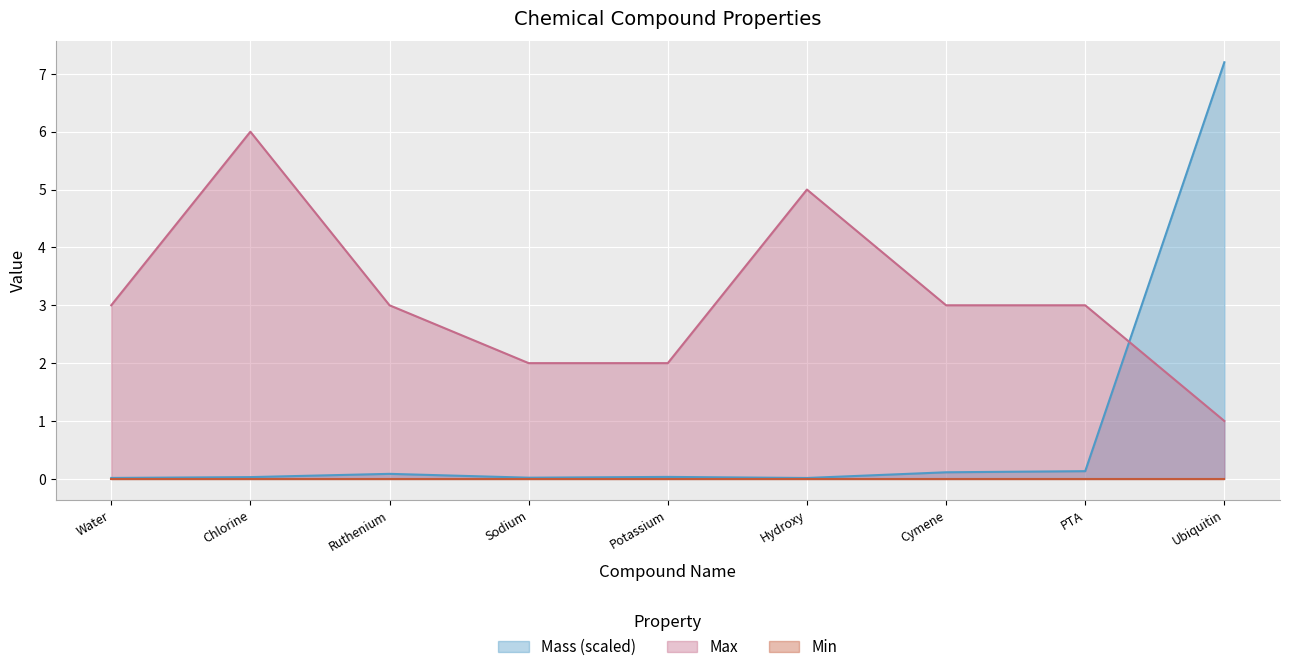

How many values in the Max series are below 3?

3